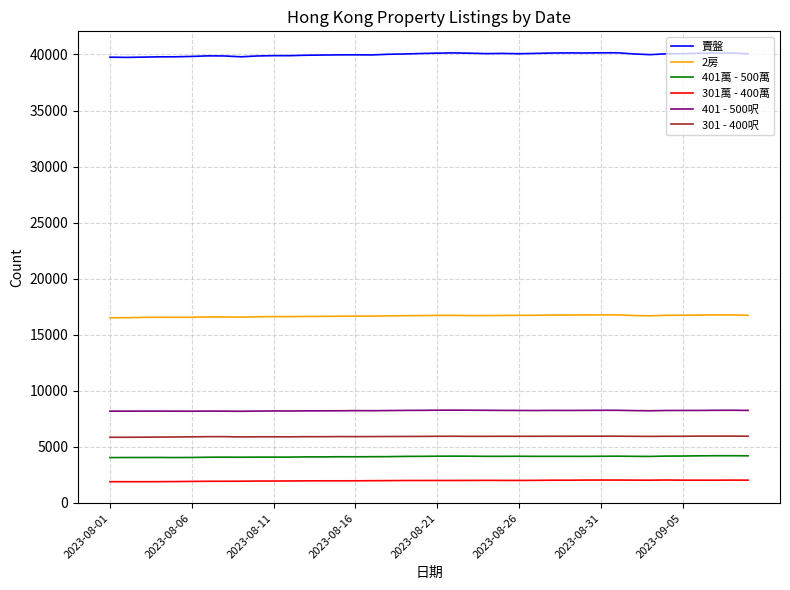

Which series has the widest spread of values?

賣盤